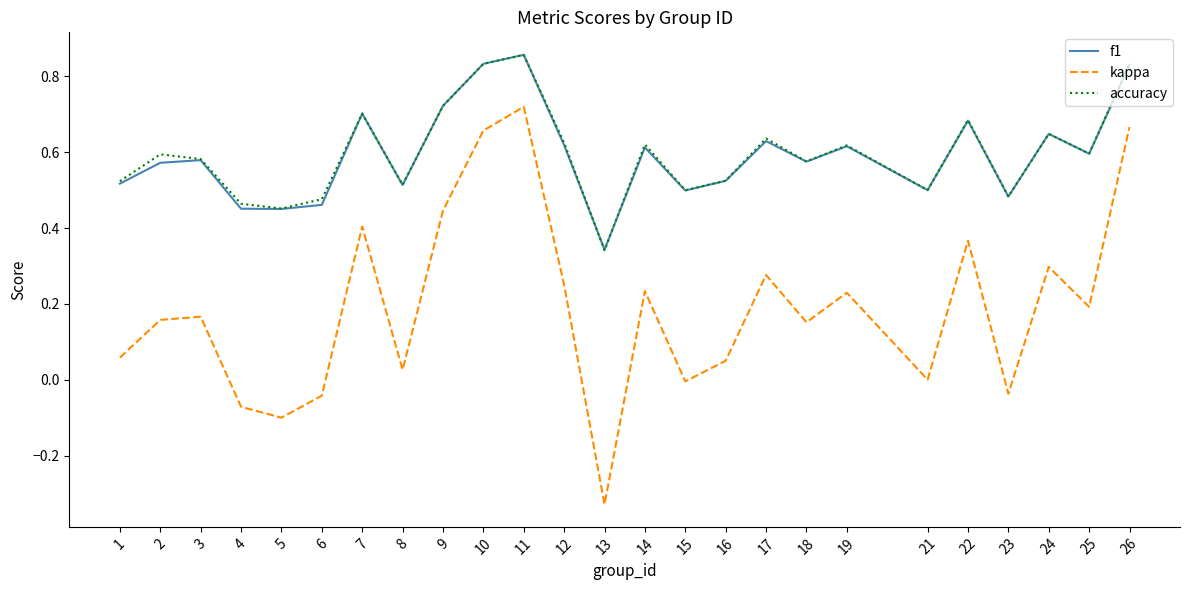

What is the total value across all series at 18?

1.3